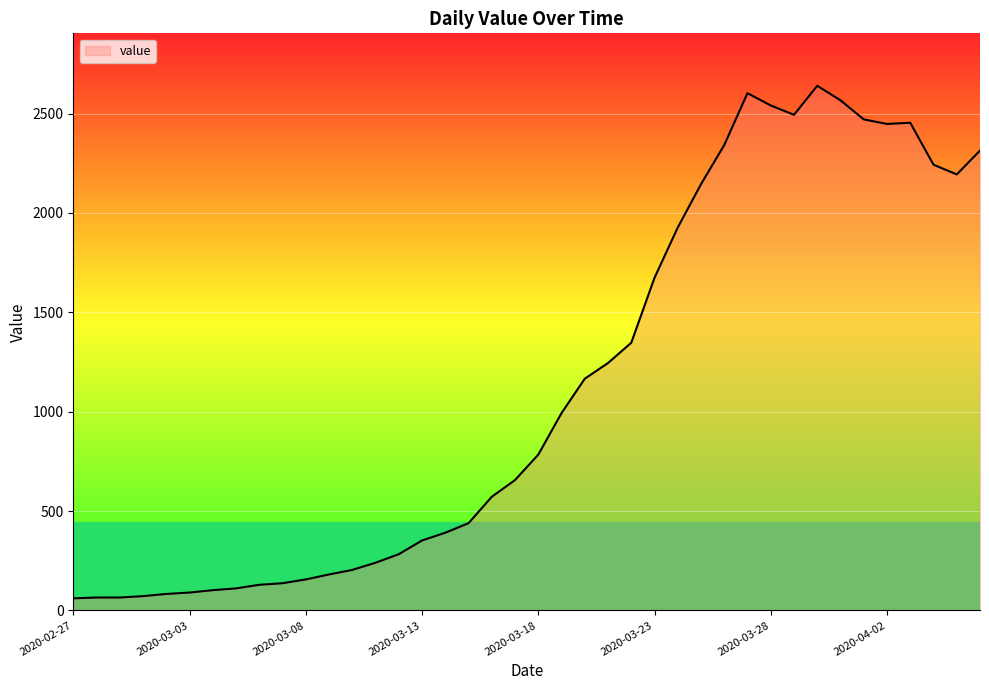

What is the average value?

1125